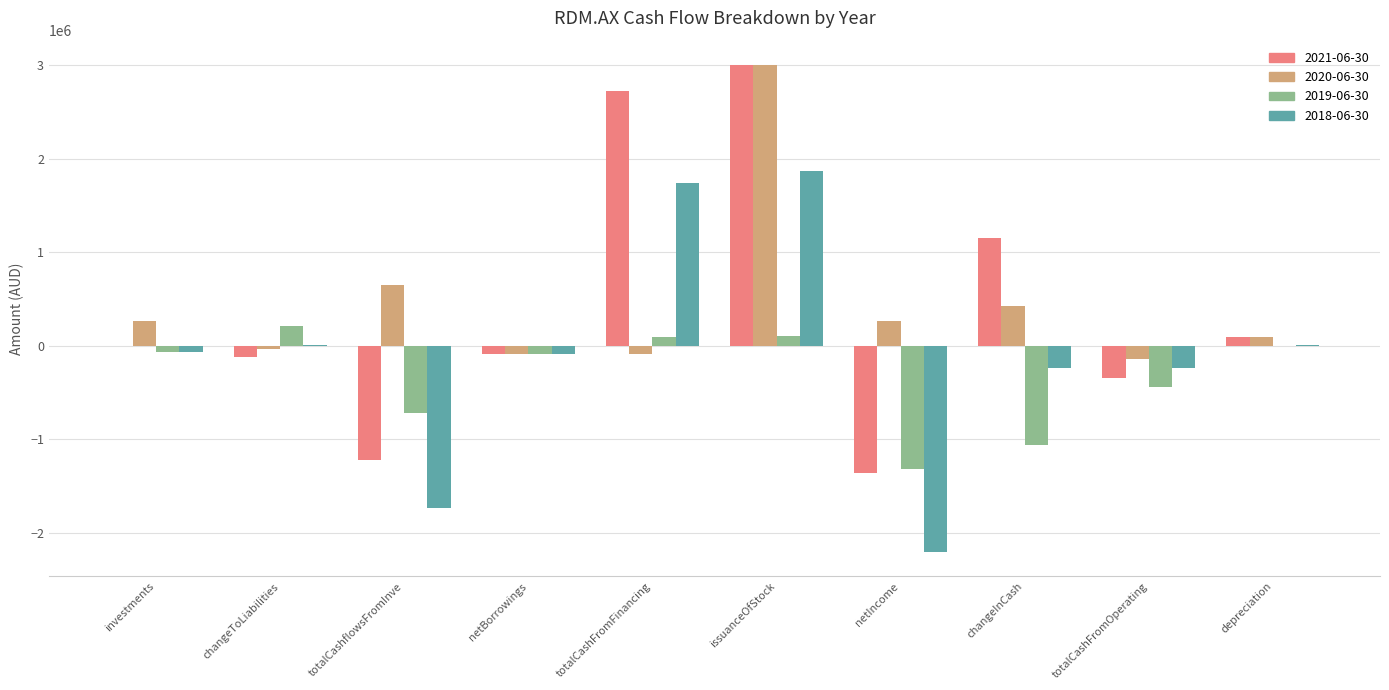

Which category has the highest value in the 2018-06-30 series?

issuanceOfStock